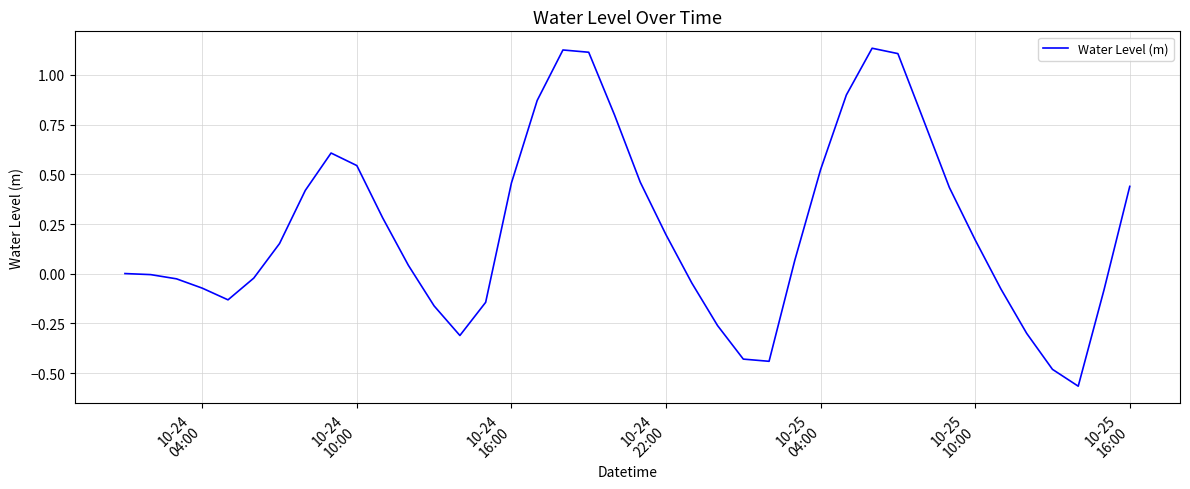

What is the difference between the maximum and minimum values?

1.7